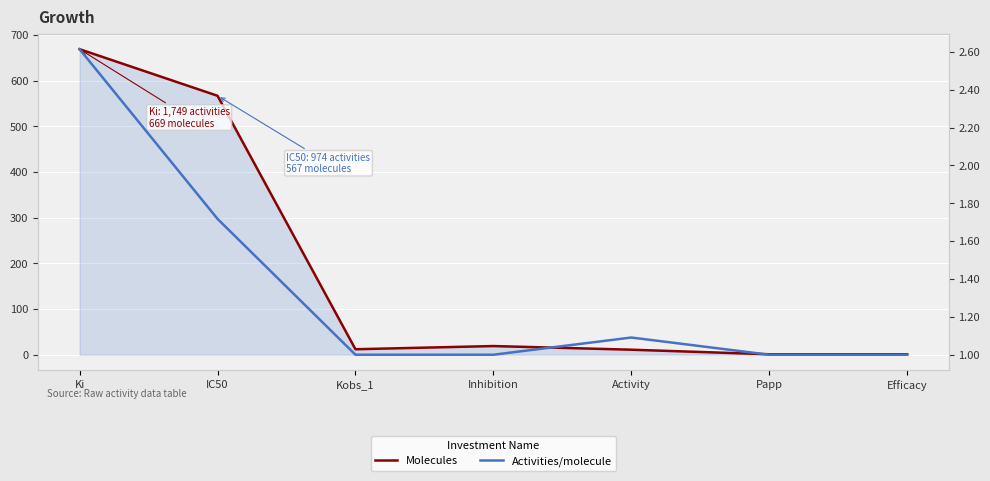

How many lines are shown in the chart?

2